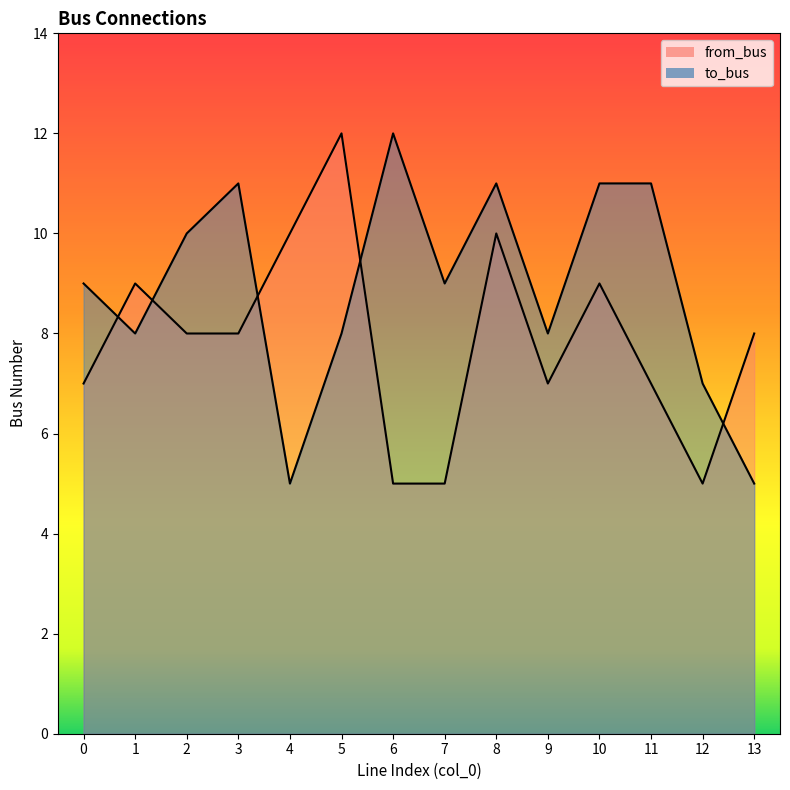

List the series in order of their overall mean, lowest first.

from_bus, to_bus